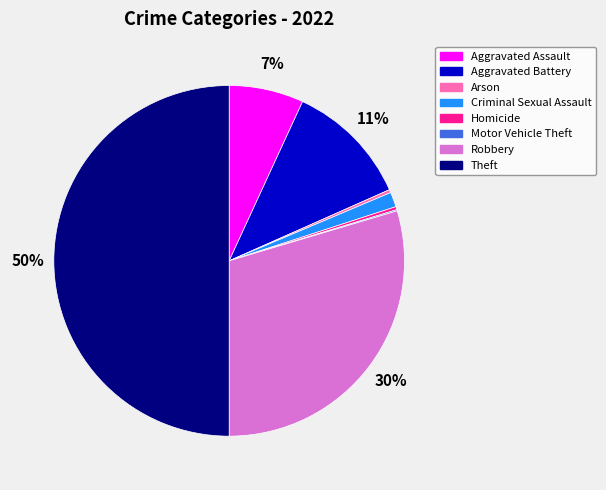

To the nearest percent, what is the average slice percentage?

12%